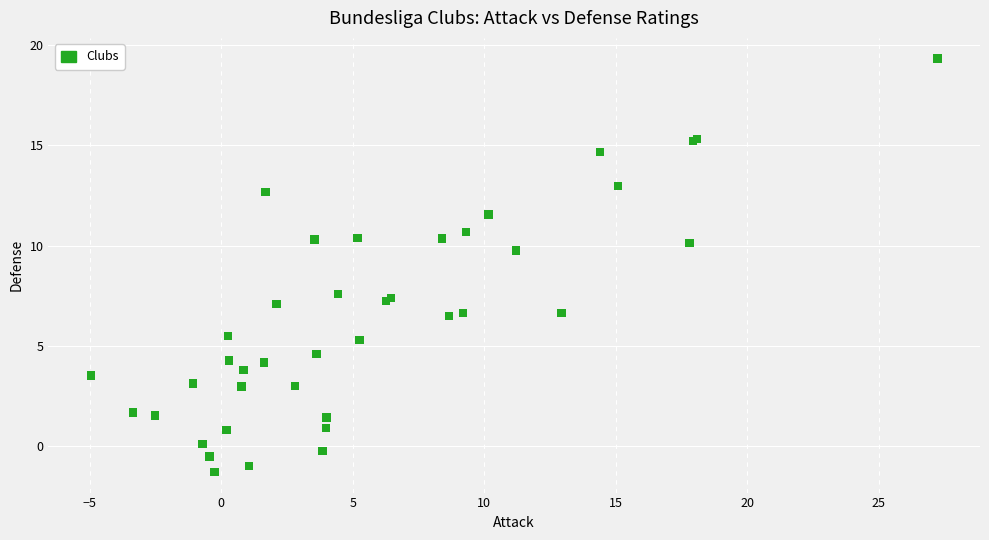

What Y value in the scatter plot is closest to 9?

9.8